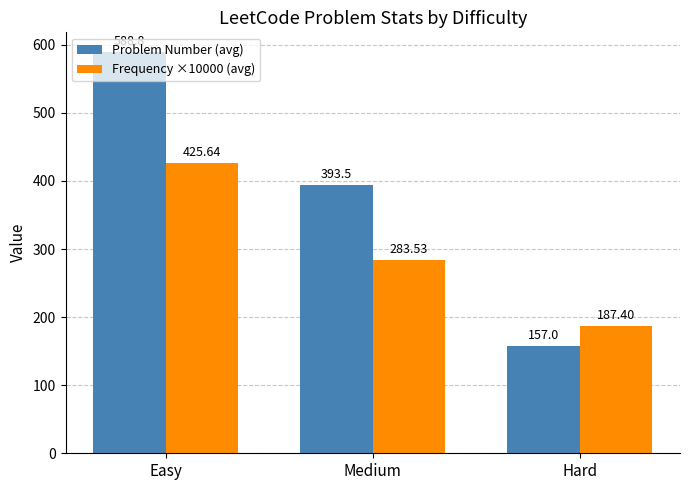

What is the approximate value of Frequency ×10000 (avg) at Easy?

425.6